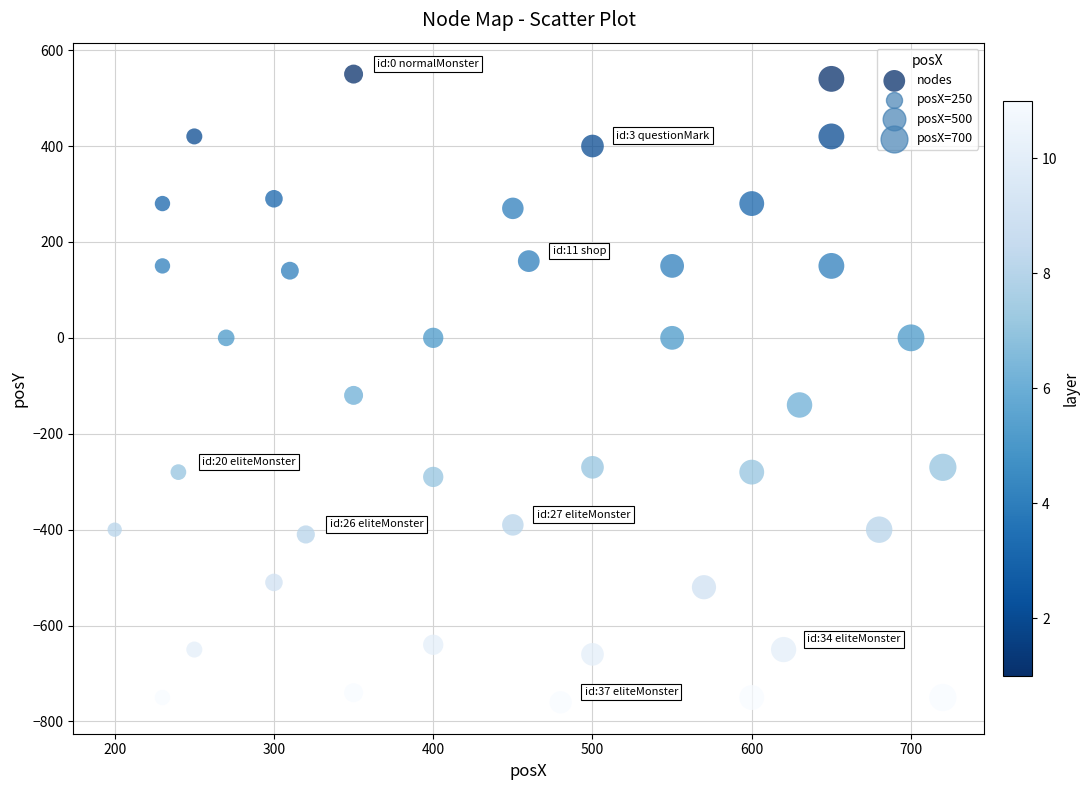

What Y value in the scatter plot is closest to -105?

-120